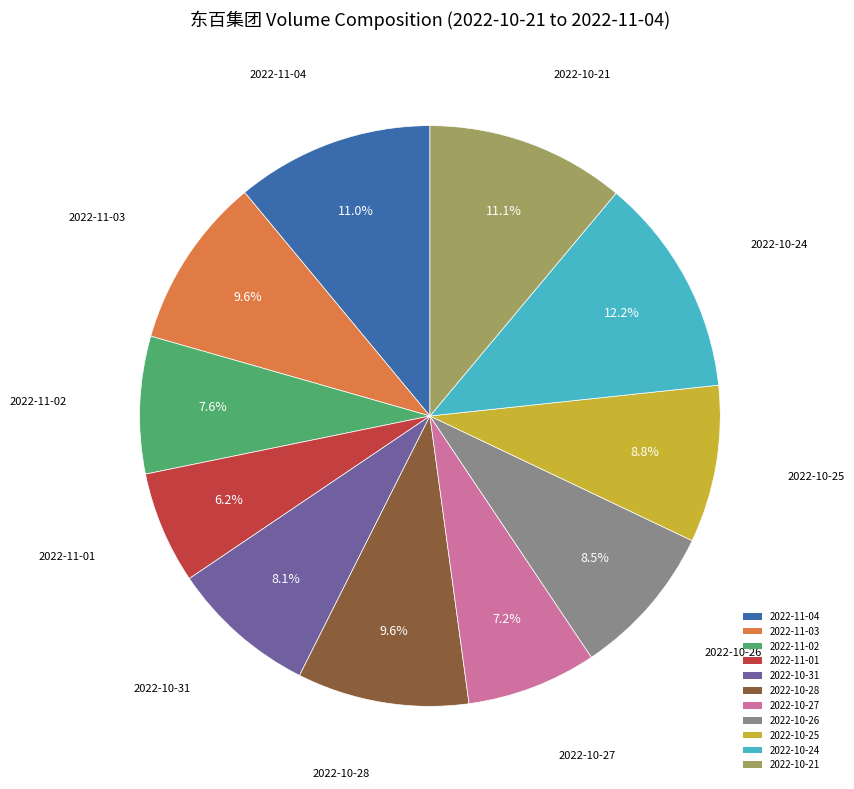

Does 2022-11-03 account for over 50% of the chart?

No